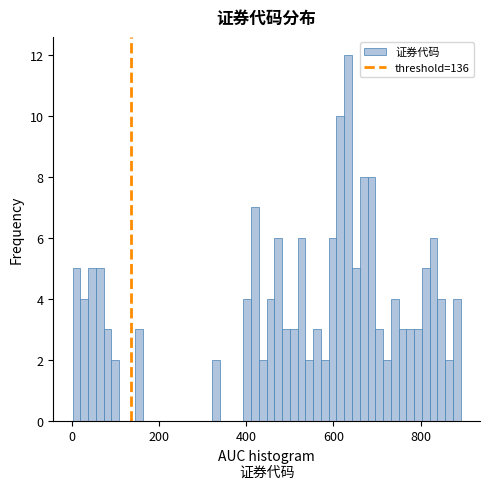

Around what value on the x-axis is the tallest bar? Give the approximate position of its centre, as read against the axis.

640